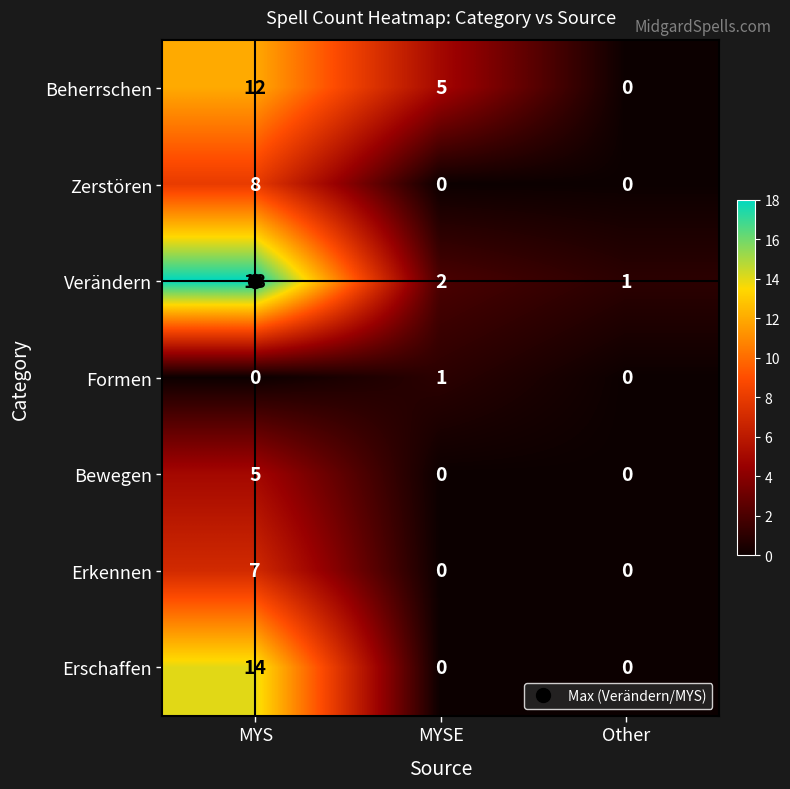

Which series has the largest total across all categories?

Verändern